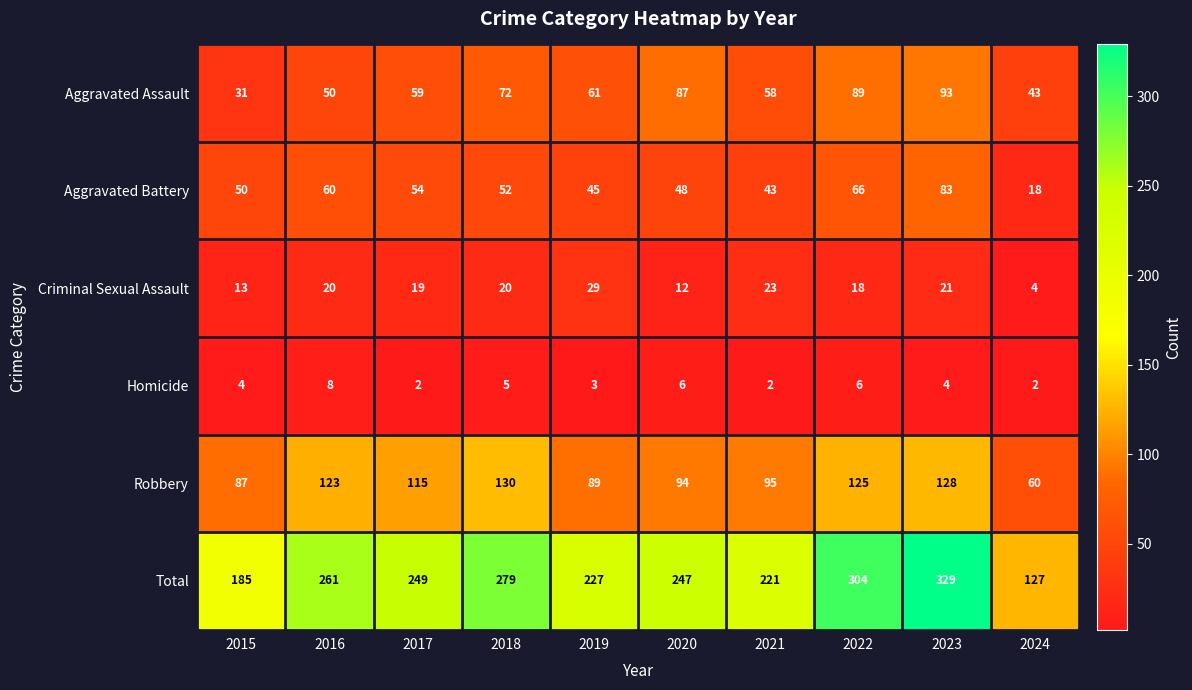

How many series are shown in this chart?

6